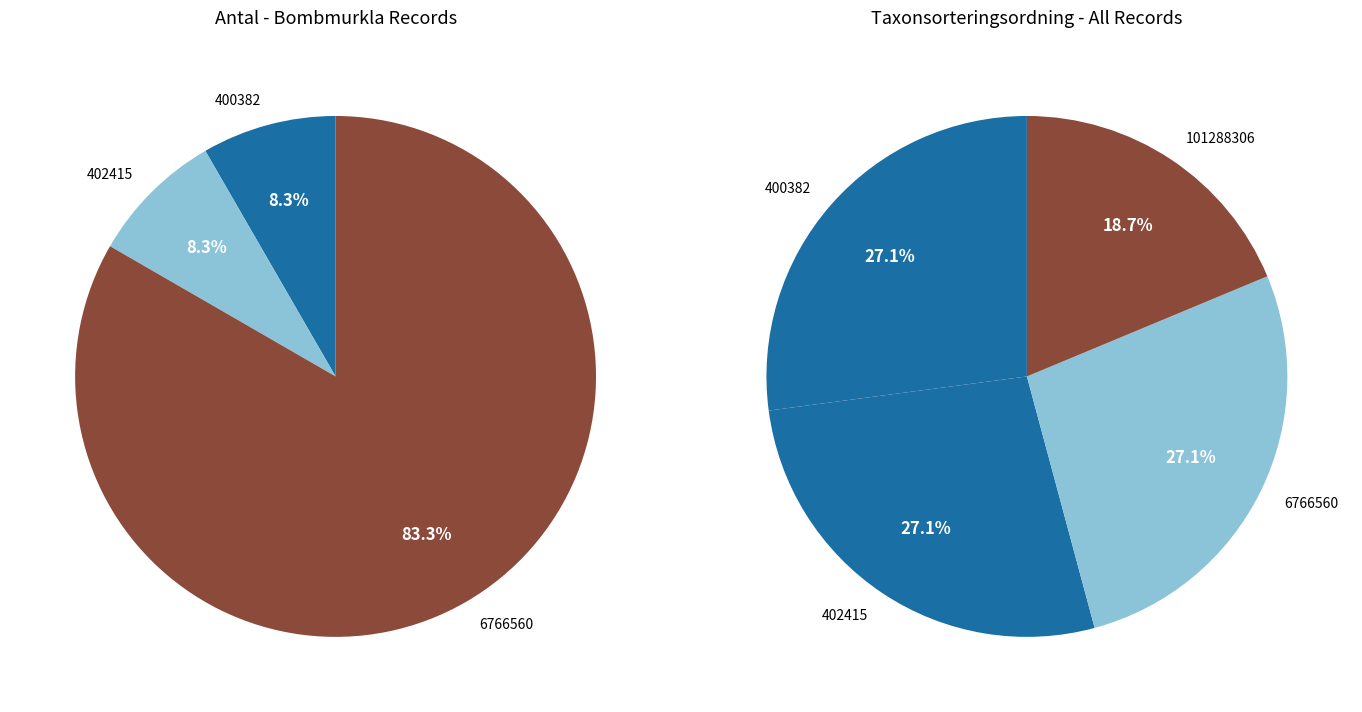

What is the majority slice?

6766560